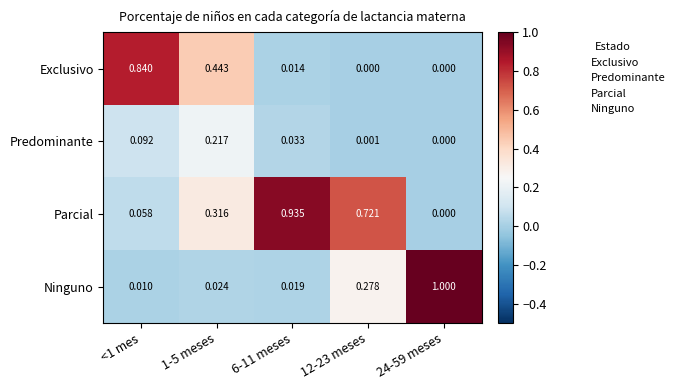

List the series in order of their peak value, lowest first.

Predominante, Exclusivo, Parcial, Ninguno